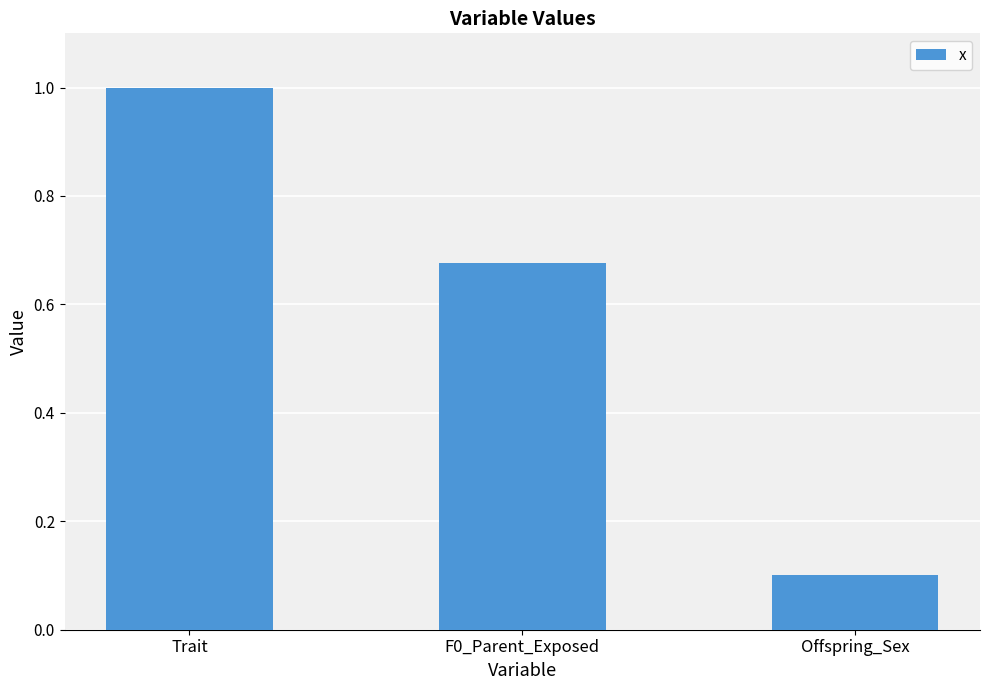

What is the sum of the values at Offspring_Sex and F0_Parent_Exposed?

0.8